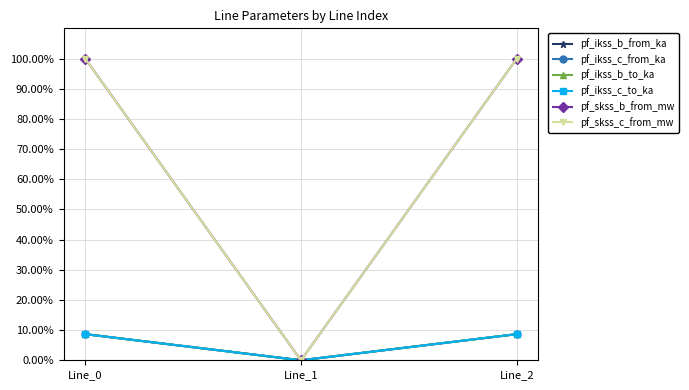

The pf_ikss_b_to_ka series shows 5.4 at Line_2. True or false?

False